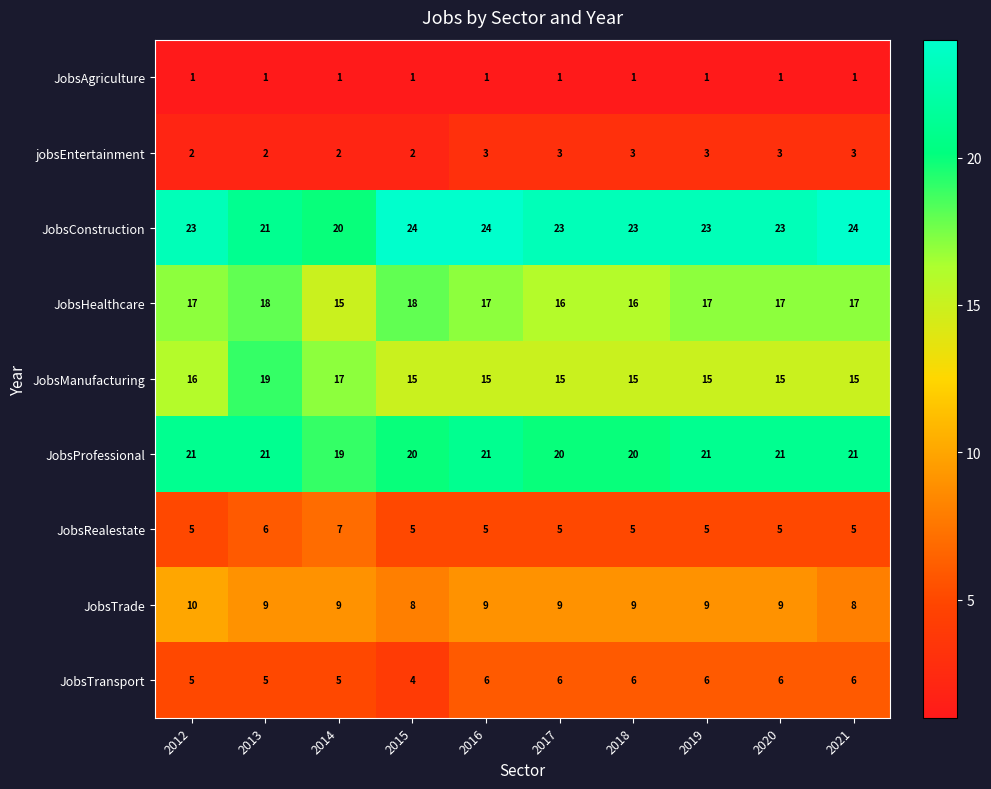

Count the number of categories in the chart.

10